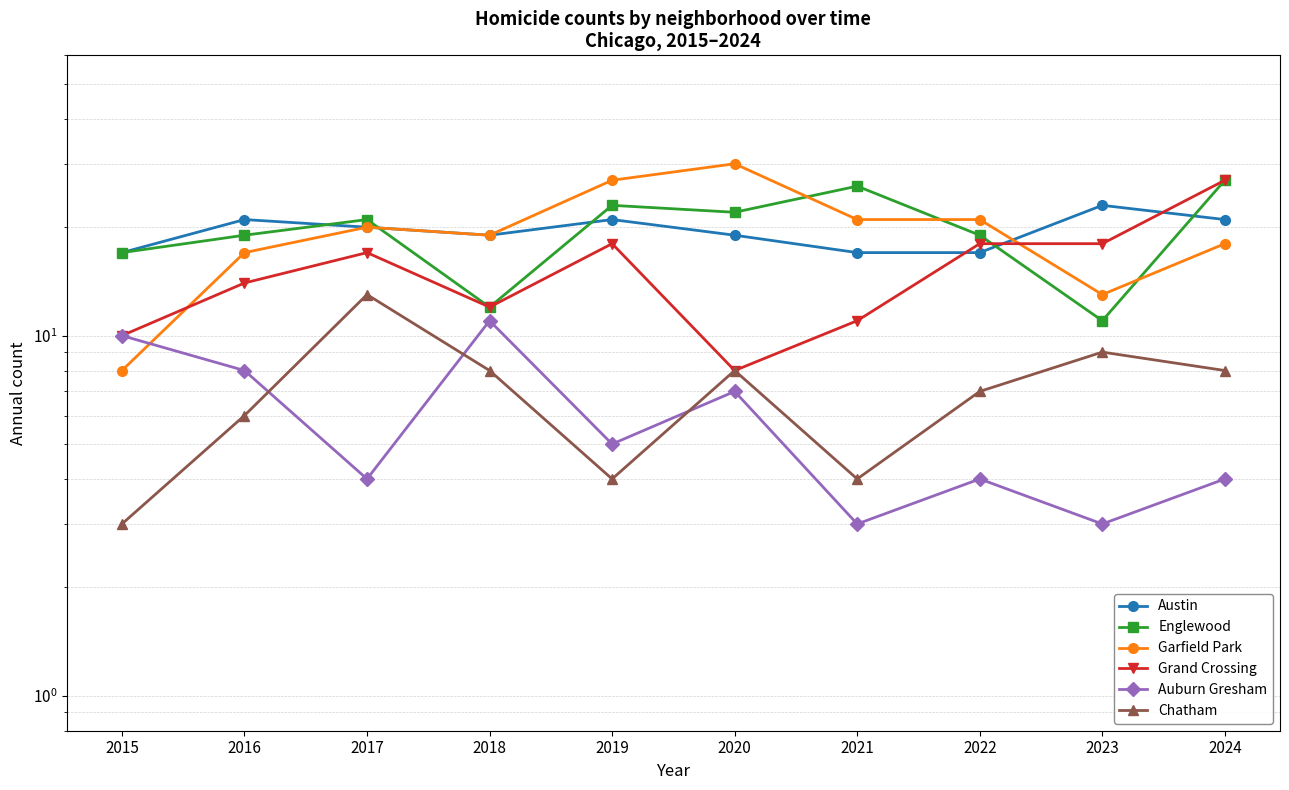

What is the spread (max minus min) of values at 2017?

17